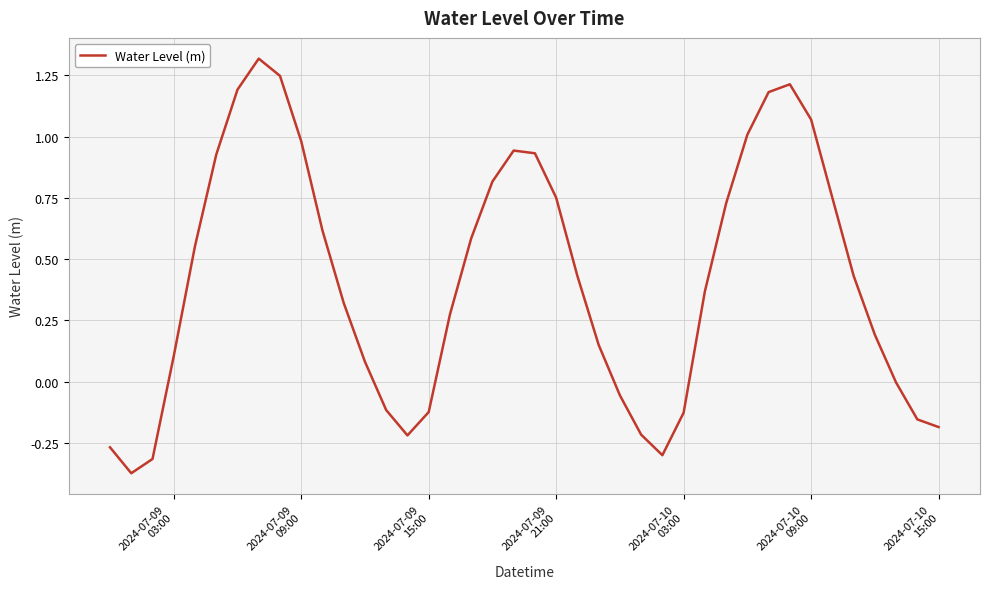

What is the difference between the maximum and minimum values?

1.7